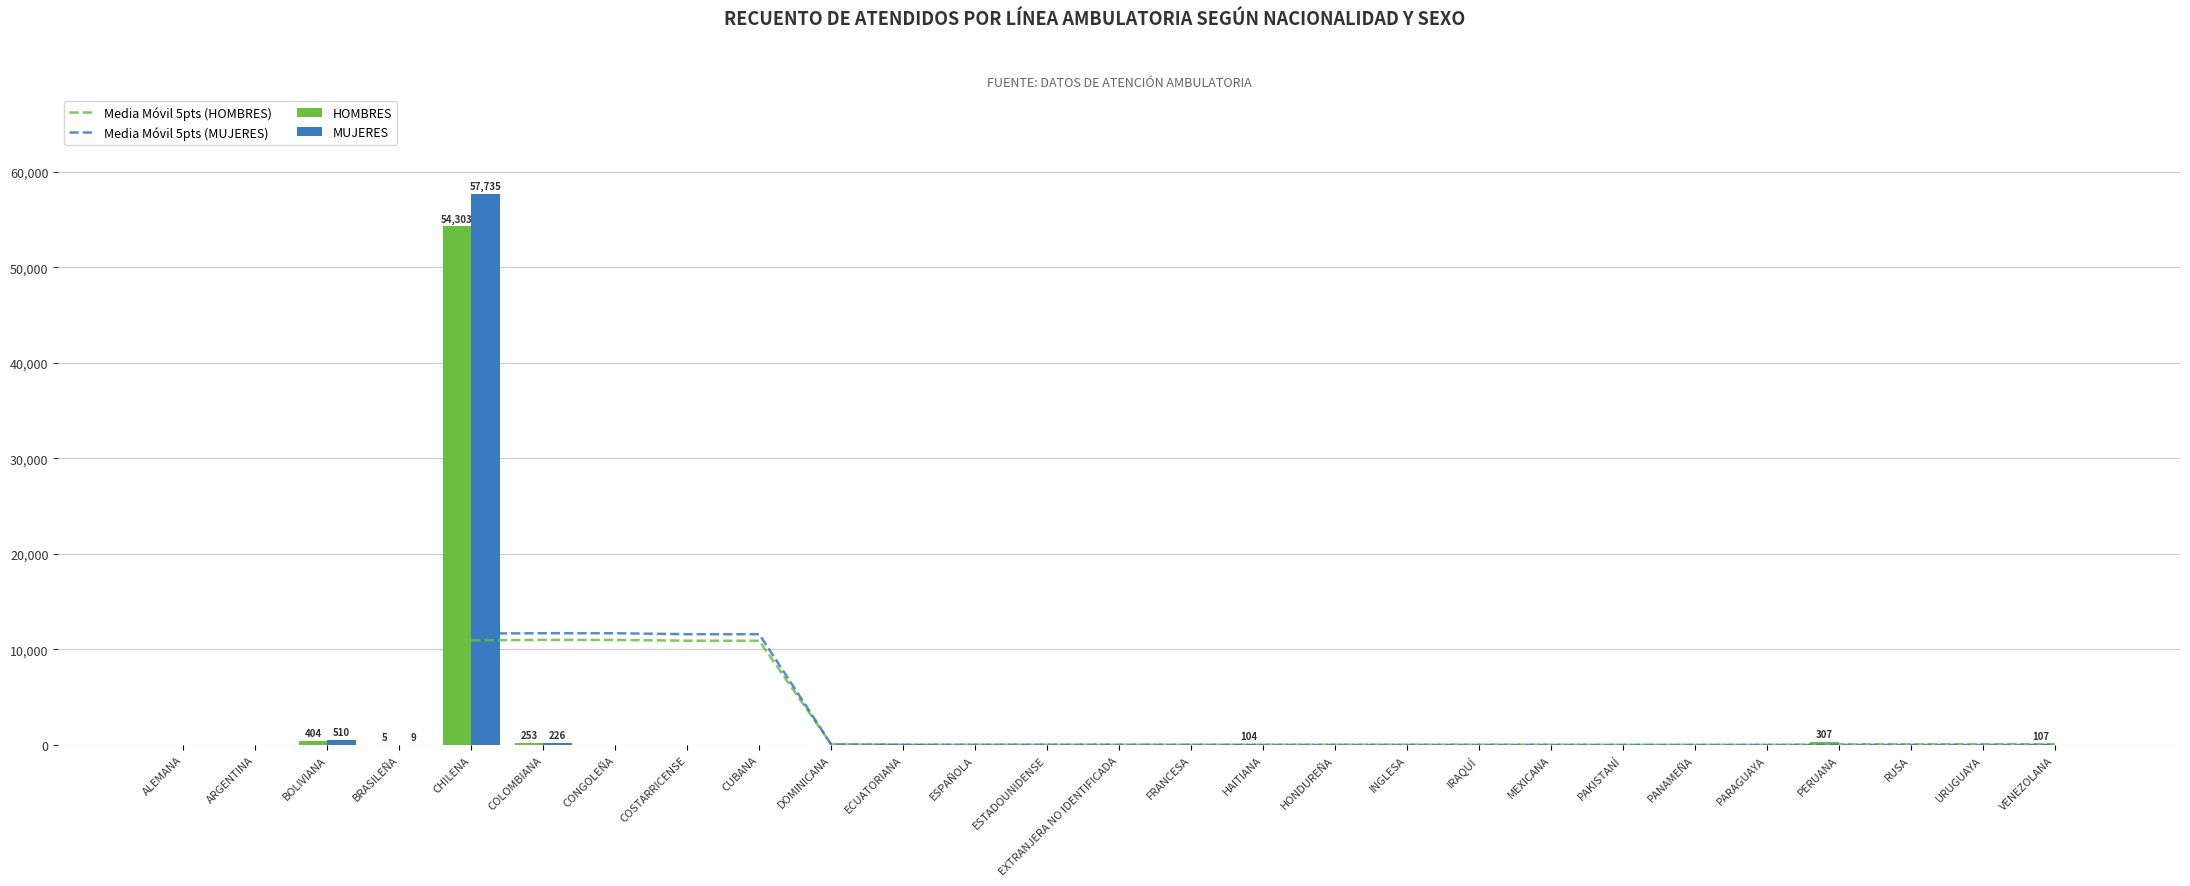

At which category is the sum across all series the highest?

CHILENA